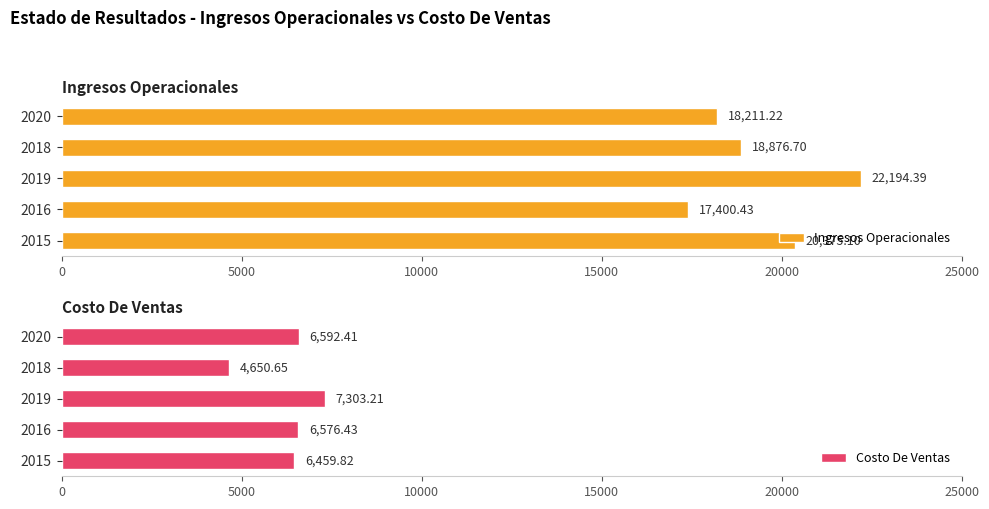

True or false: Costo De Ventas has a value of 8137.4 at 2018.

False